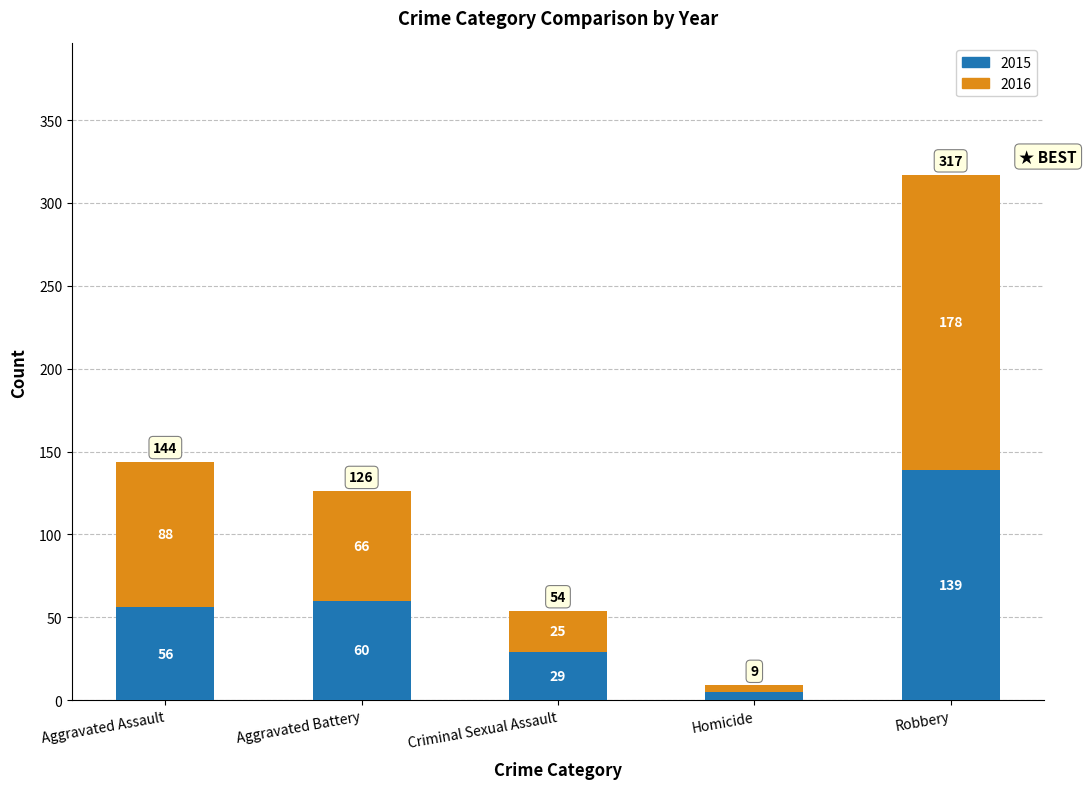

What are all the series names shown in the legend?

2015, 2016